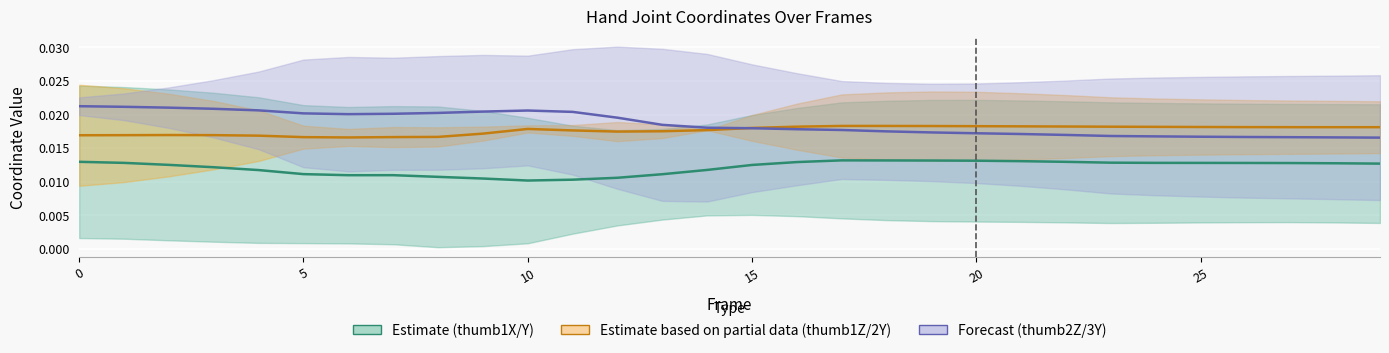

At how many categories does at least one series exceed 0?

30